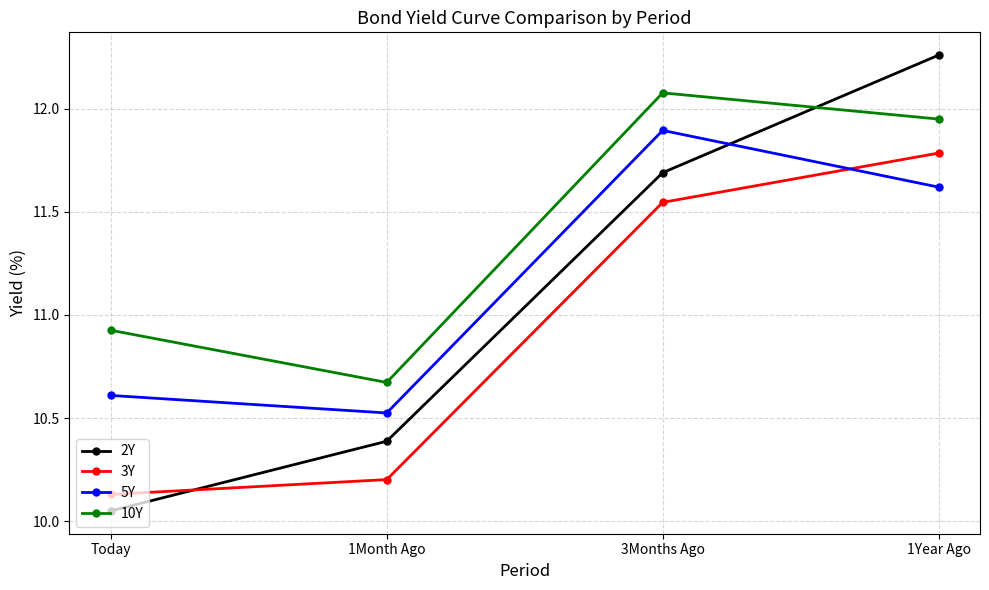

What is the sum of all 2Y values?

44.4